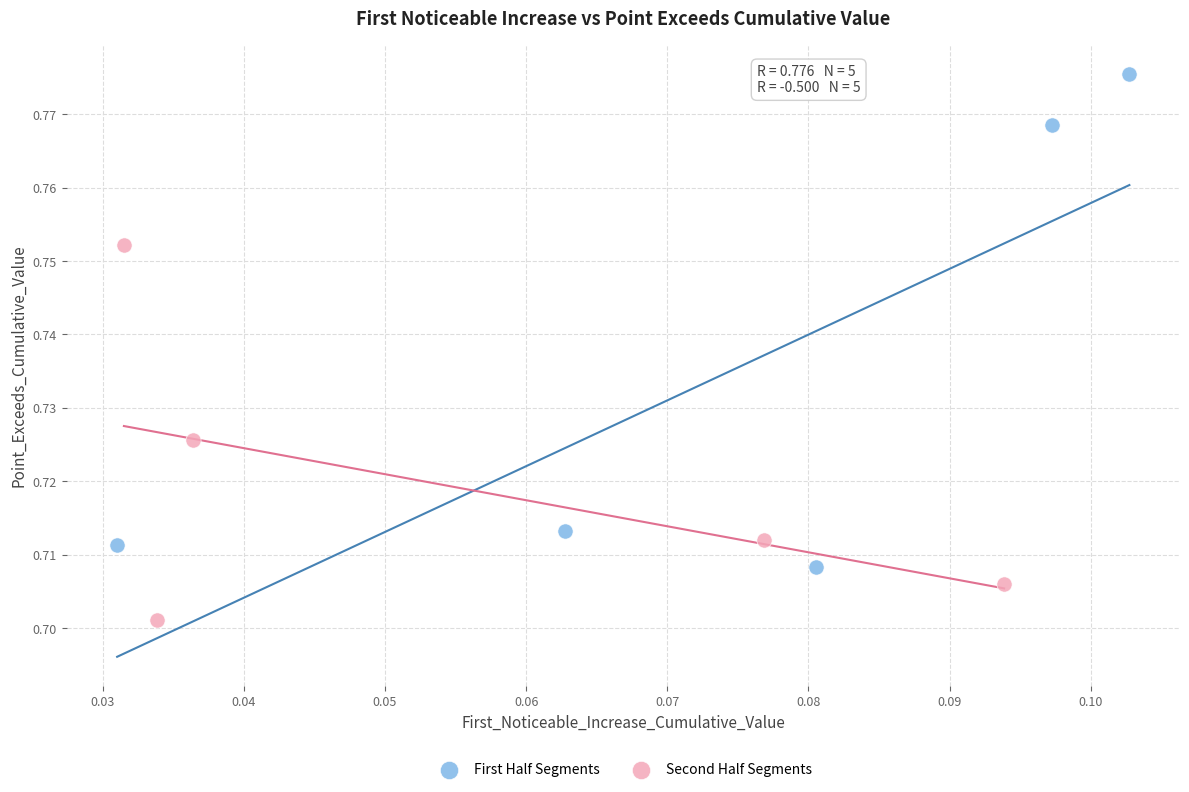

Which series contains the lowest Y value?

Second Half Segments